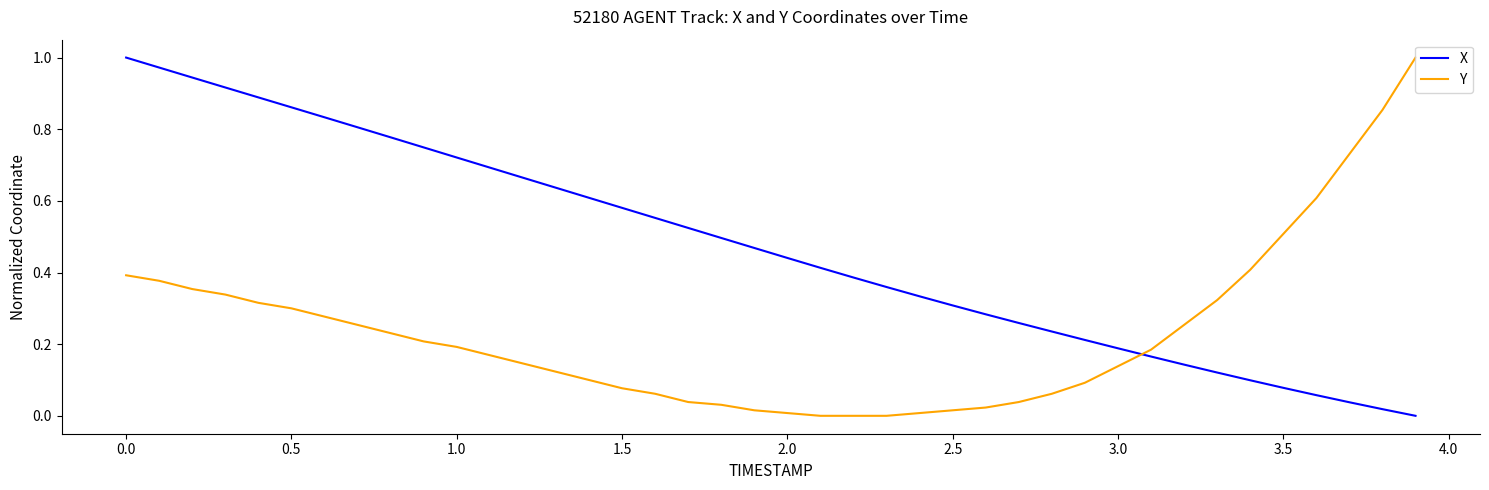

True or false: Y and X cross at least once.

True